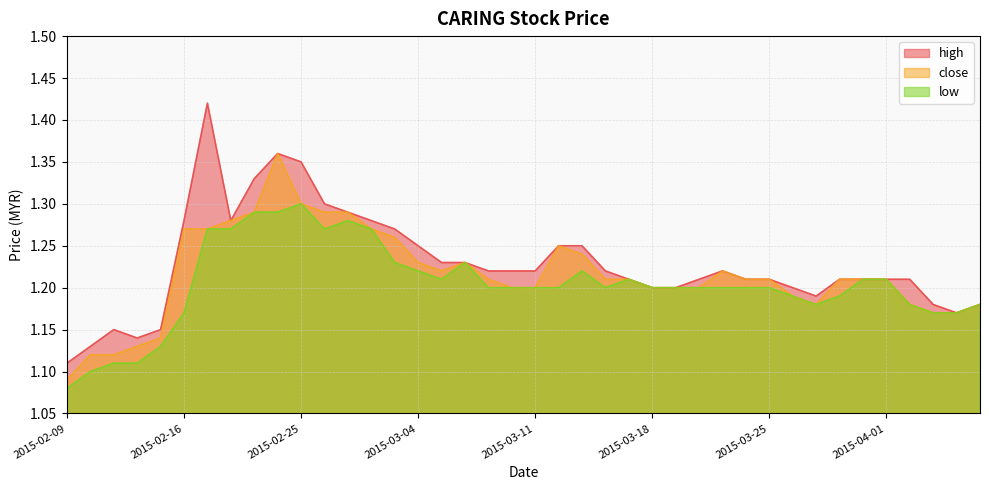

How many interior local peaks does the close series have?

4